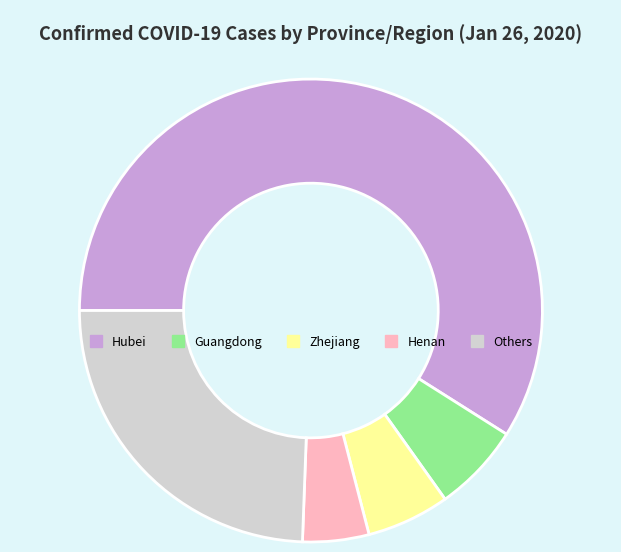

Is there a majority slice in this chart?

Yes